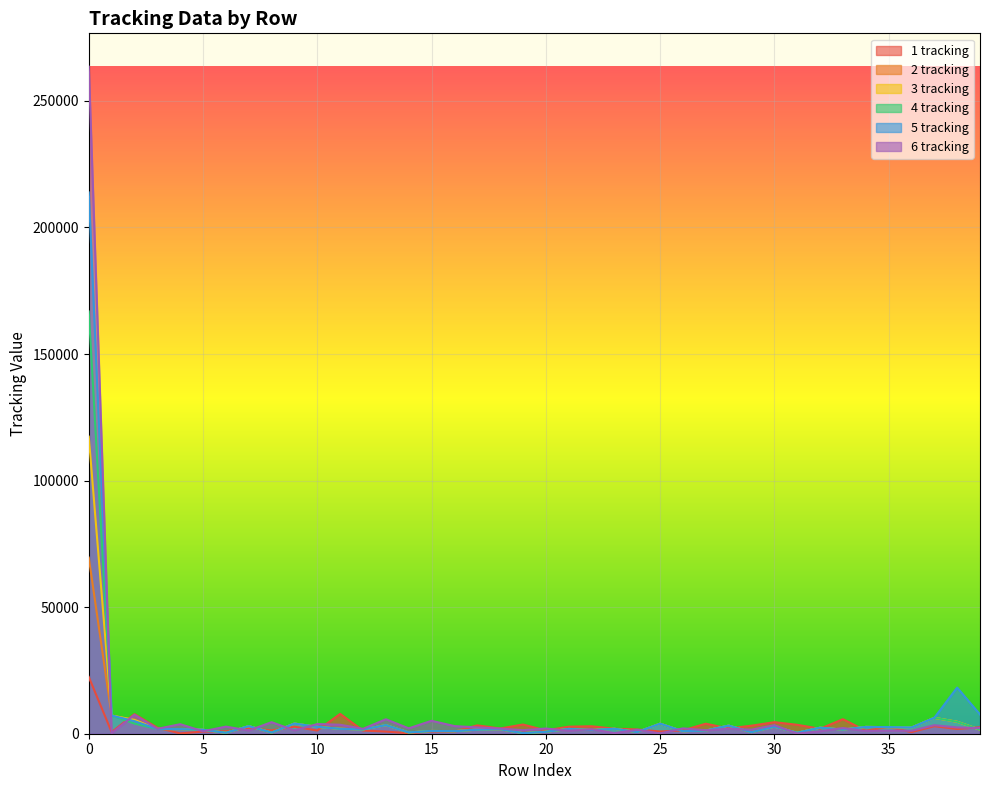

Reading left to right, list all the values displayed in this chart.

1 tracking: 0=22435	1=648	2=7739	3=2366	4=131	5=842	6=970	7=2288	8=1317	9=2781	10=1264	11=7836	12=1246	13=847	14=188	15=886	16=852	17=3305	18=2058	19=3639	20=1300	21=2776	22=2948	23=1985	24=1687	25=891	26=1319	27=3960	28=2083	29=3179	30=4565	31=3530	32=1946	33=5739	34=1205	35=2640	36=625	37=2969	38=1859	39=2575
2 tracking: 0=69578	1=7202	2=5251	3=1881	4=1807	5=1568	6=376	7=3003	8=459	9=4012	10=2712	11=1947	12=1689	13=3409	14=513	15=1093	16=1016	17=1606	18=1806	19=224	20=770	21=1894	22=1449	23=1958	24=668	25=3978	26=994	27=1251	28=3209	29=617	30=2780	31=387	32=2389	33=1636	34=2692	35=2601	36=2454	37=6282	38=4720	39=1598
3 tracking: 0=117367	1=7202	2=5461	3=1881	4=1807	5=1568	6=376	7=3003	8=459	9=4012	10=2712	11=1947	12=1689	13=3410	14=513	15=1093	16=1015	17=1606	18=1806	19=224	20=770	21=1894	22=1449	23=1958	24=669	25=3978	26=994	27=1251	28=3209	29=617	30=2780	31=387	32=2389	33=1636	34=2692	35=2601	36=2453	37=6282	38=4720	39=1598
4 tracking: 0=166820	1=7202	2=4008	3=1881	4=1807	5=1568	6=376	7=3003	8=459	9=4012	10=2712	11=1947	12=1689	13=3409	14=513	15=1093	16=1015	17=1606	18=1806	19=224	20=770	21=1894	22=1449	23=1958	24=669	25=3978	26=994	27=1251	28=3209	29=617	30=2780	31=387	32=2389	33=1636	34=2692	35=2601	36=2453	37=6282	38=4720	39=1598
5 tracking: 0=213856	1=7202	2=4972	3=1881	4=1807	5=1568	6=376	7=3003	8=459	9=4012	10=2712	11=1947	12=1689	13=3410	14=513	15=1093	16=1015	17=1606	18=1806	19=224	20=770	21=1894	22=1449	23=1958	24=668	25=3978	26=994	27=1251	28=3209	29=617	30=2780	31=387	32=2389	33=1636	34=2692	35=2601	36=2453	37=6282	38=18233	39=7600
6 tracking: 0=263534	1=217	2=7451	3=1929	4=3767	5=964	6=2805	7=1276	8=4561	9=1313	10=3824	11=3551	12=1931	13=5713	14=2129	15=5107	16=3023	17=2487	18=2032	19=1398	20=2054	21=1203	22=1779	23=236	24=1572	25=106	26=2119	27=1369	28=1970	29=1587	30=3369	31=62	32=949	33=2251	34=1075	35=1266	36=1164	37=3367	38=2476	39=2244